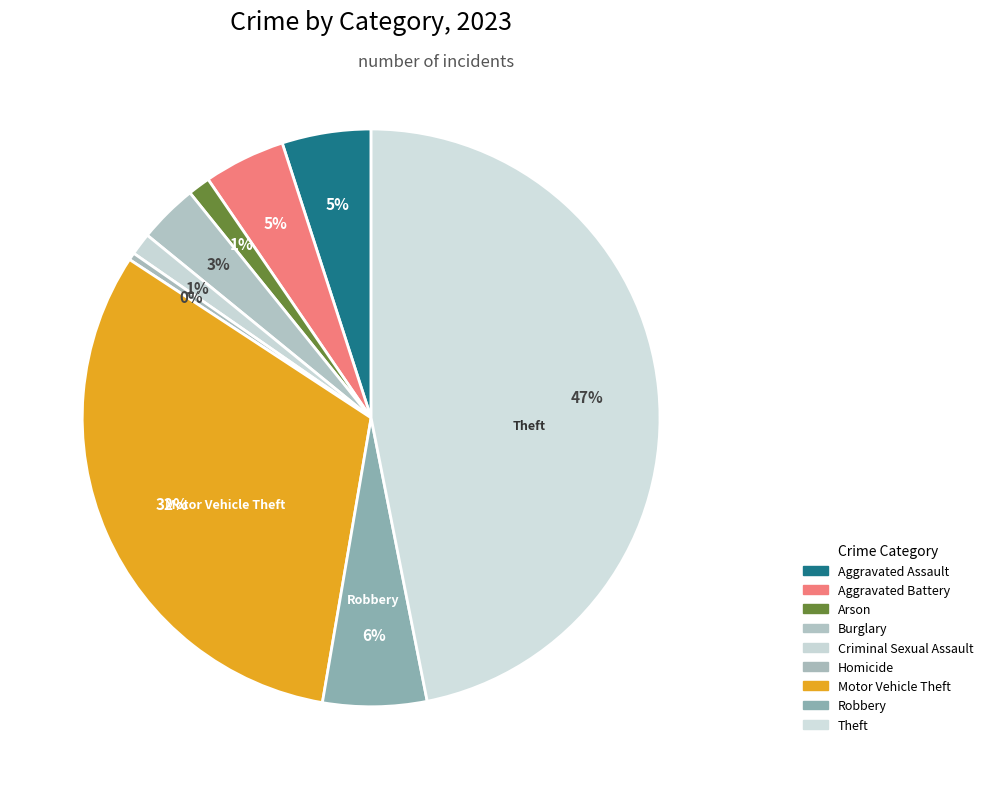

How many slices are in this pie chart?

9